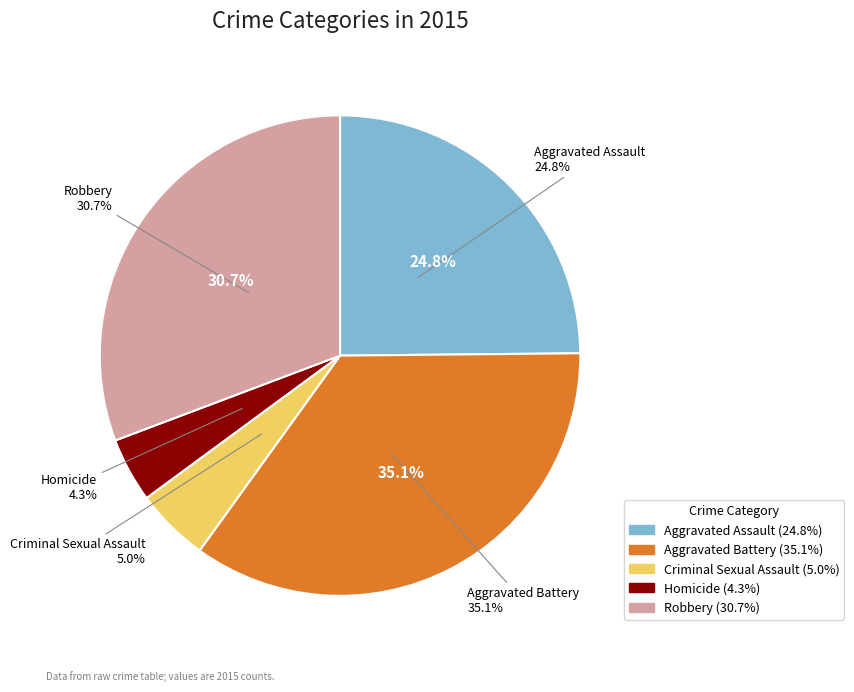

Count the number of slices in the pie.

5